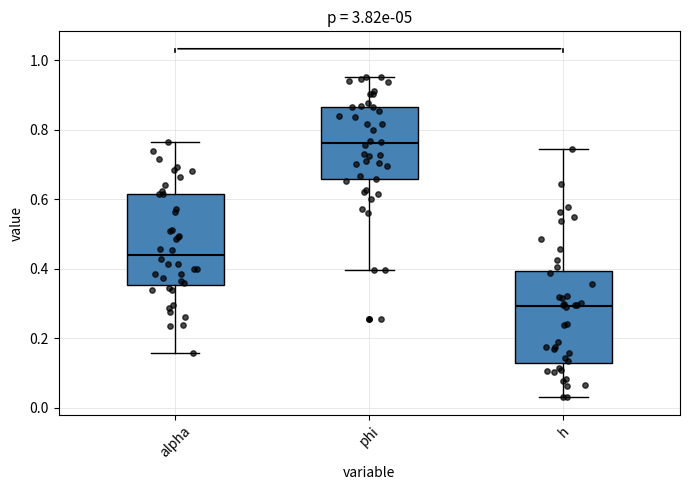

Reading left to right, transcribe this box plot: for each box, give where its median line is, the range the box spans, and where its two whiskers end, as read against the y-axis. The values are not printed on the chart, so give them approximately, as read against the axis.

alpha: median 0.44, box 0.36 to 0.62, whiskers 0.16 to 0.76
phi: median 0.76, box 0.66 to 0.86, whiskers 0.40 to 0.96
h: median 0.30, box 0.12 to 0.40, whiskers 0.02 to 0.74